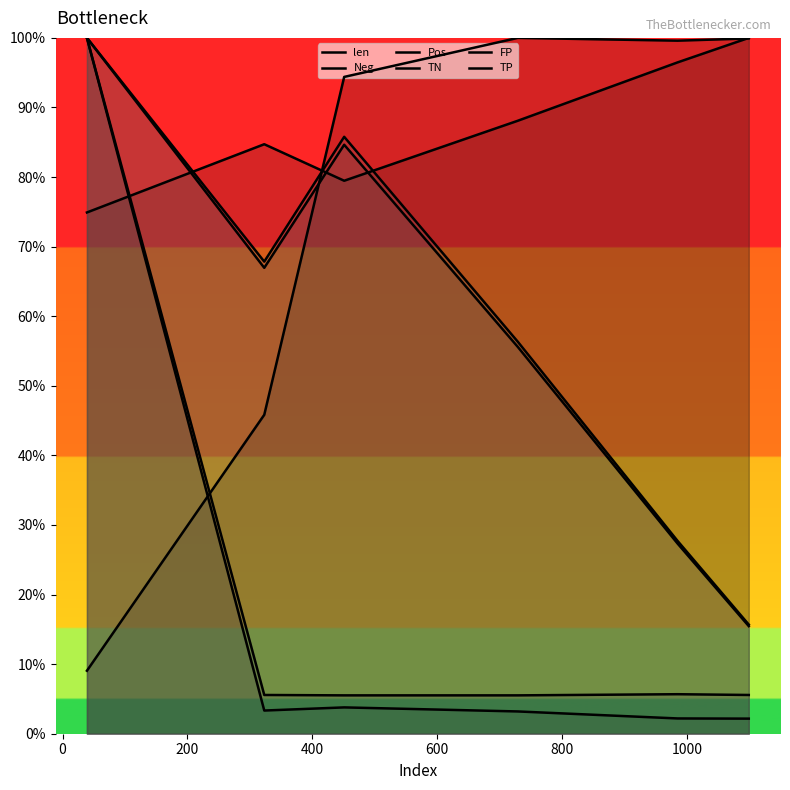

What position from the right is 0?

5